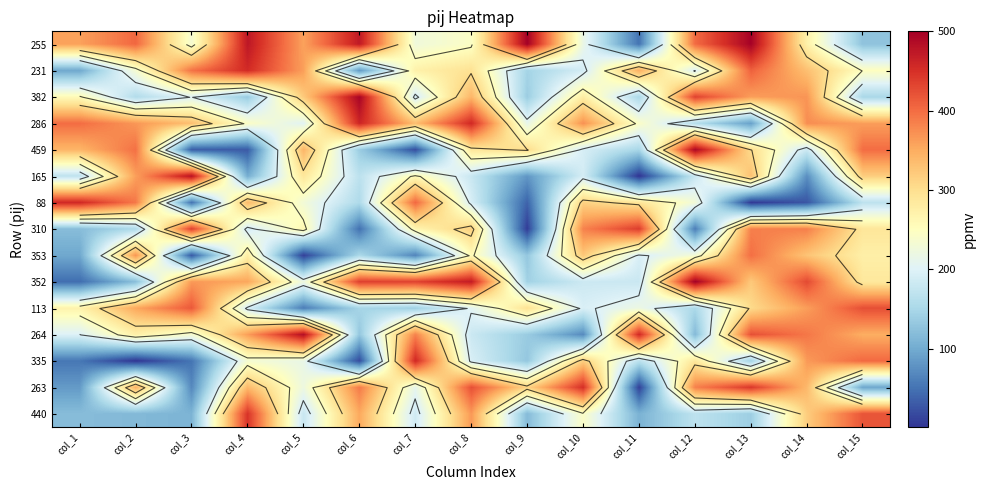

How many data points in 352 are above 323?

7